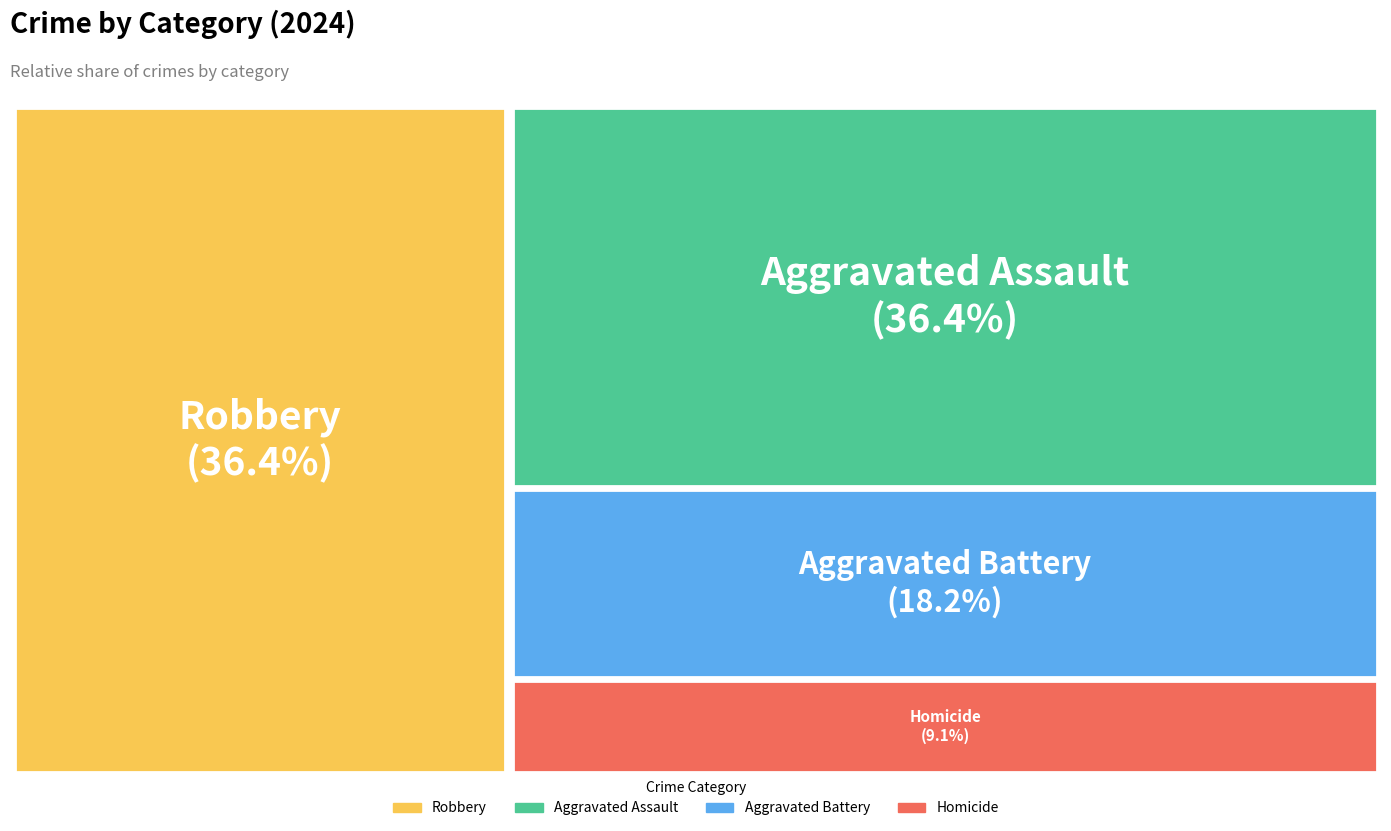

How many slices are in this pie chart?

4